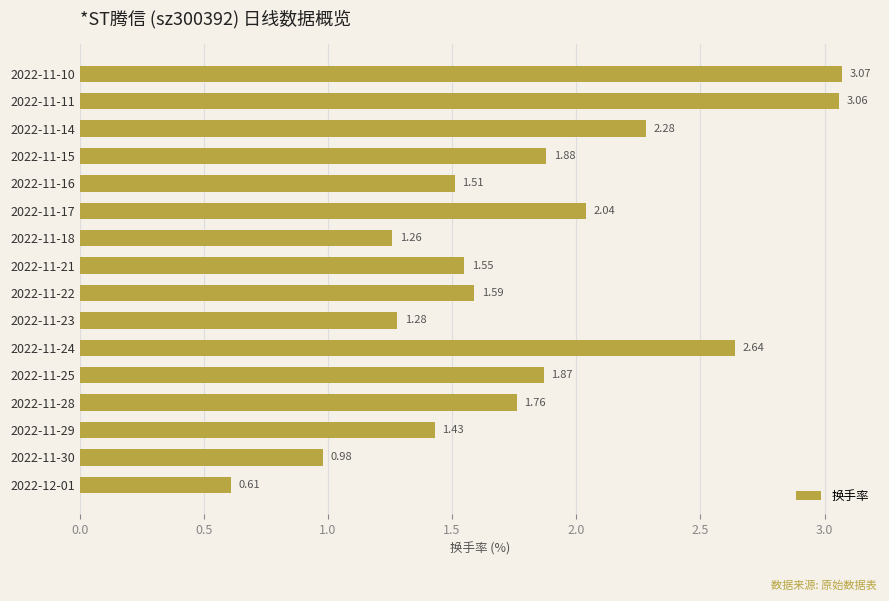

Which has a higher value, 2022-11-28 or 2022-11-14?

2022-11-14